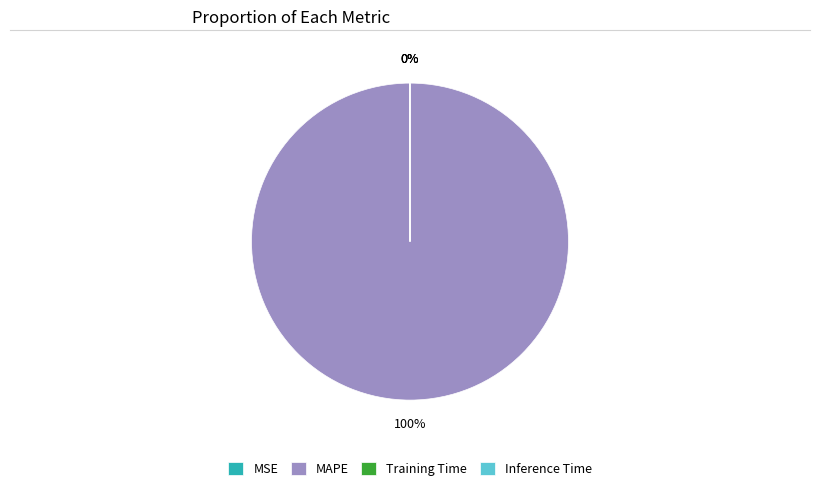

What is the largest slice in the pie chart?

MAPE